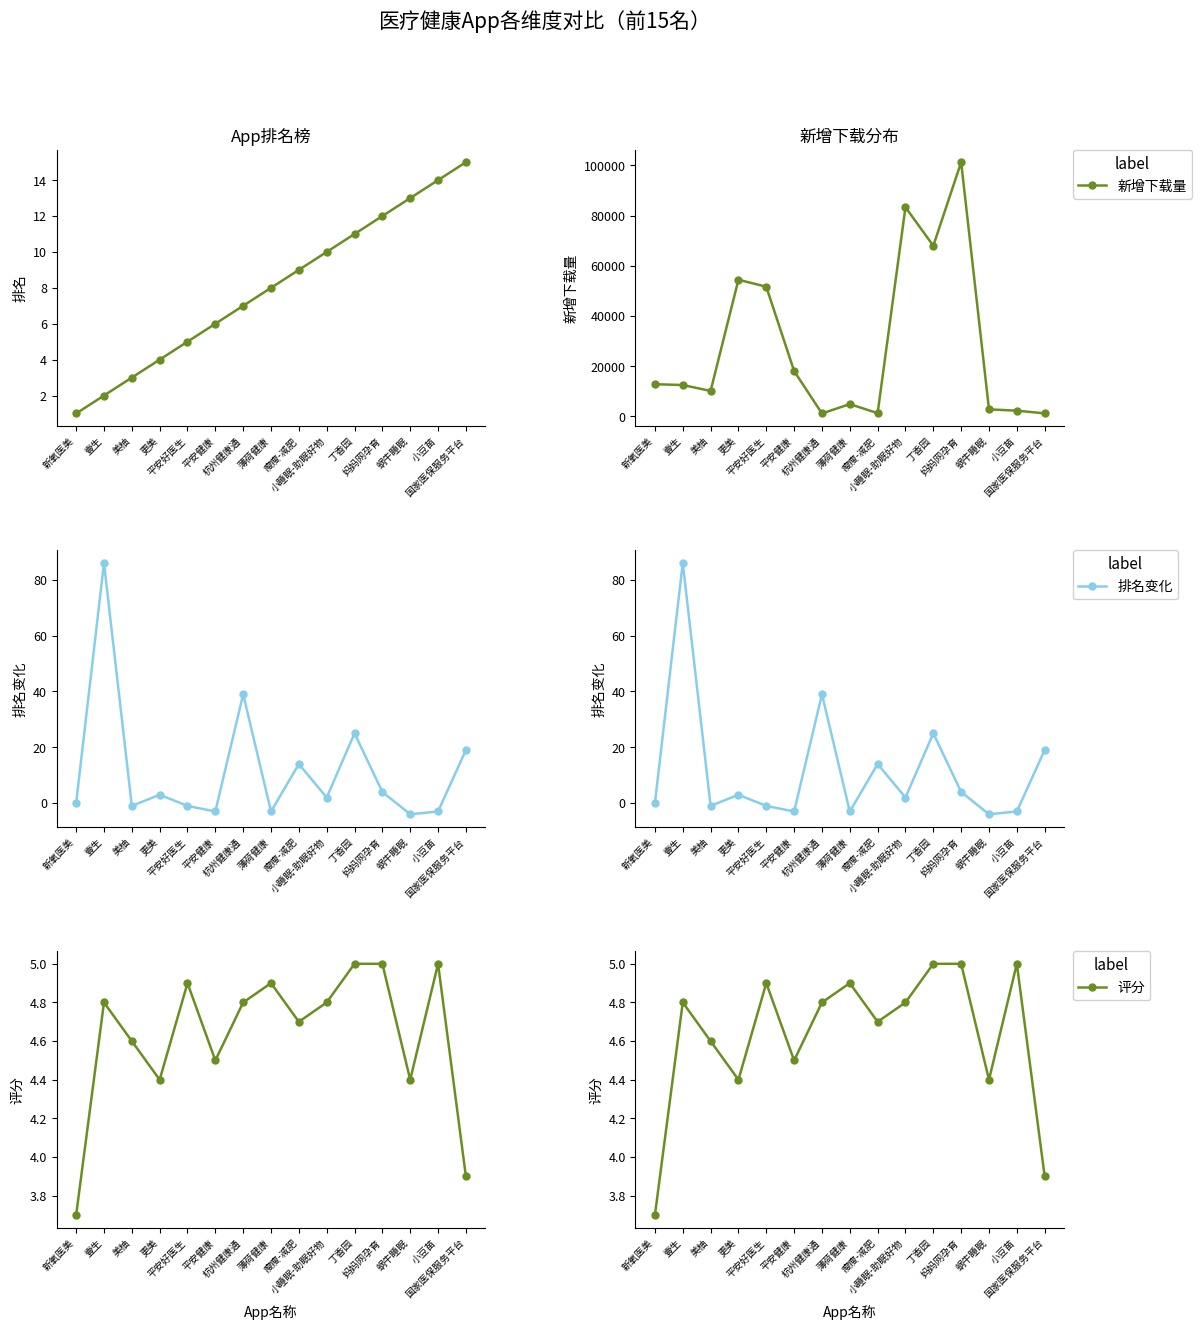

At how many categories does at least one series exceed 16797?

6